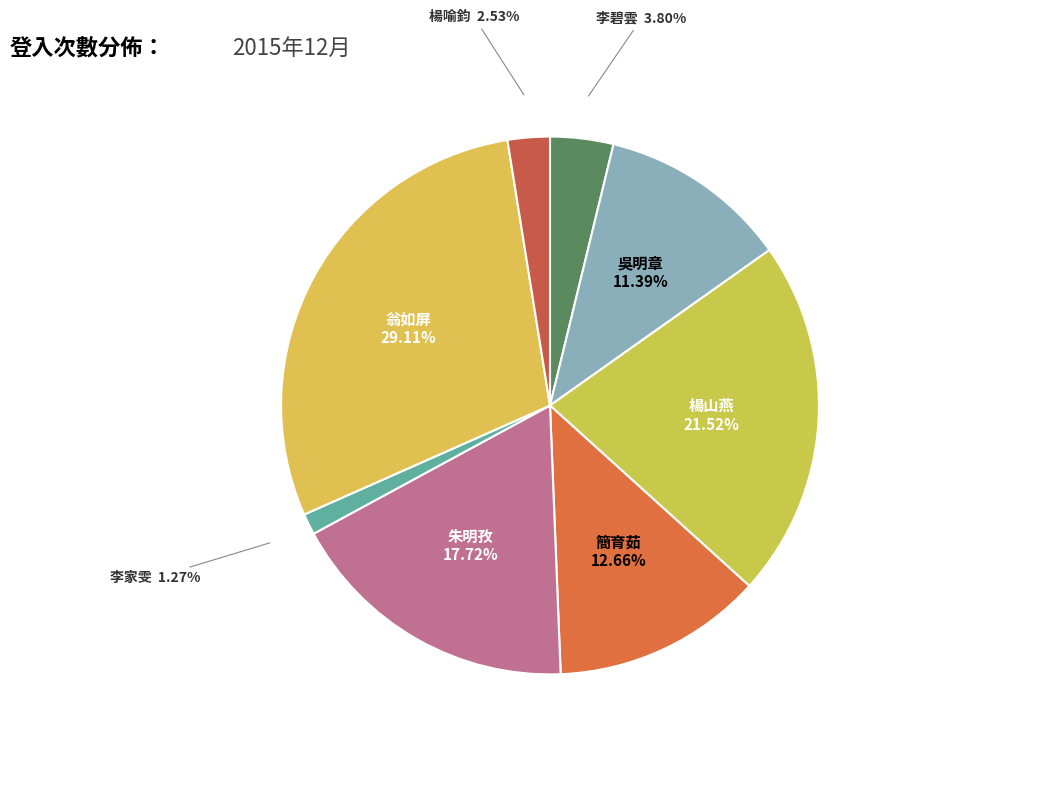

Rank the categories by value from lowest to highest.

李家雯, 楊喻鈞, 李碧雲, 吳明章, 簡育茹, 朱明孜, 楊山燕, 翁如屏